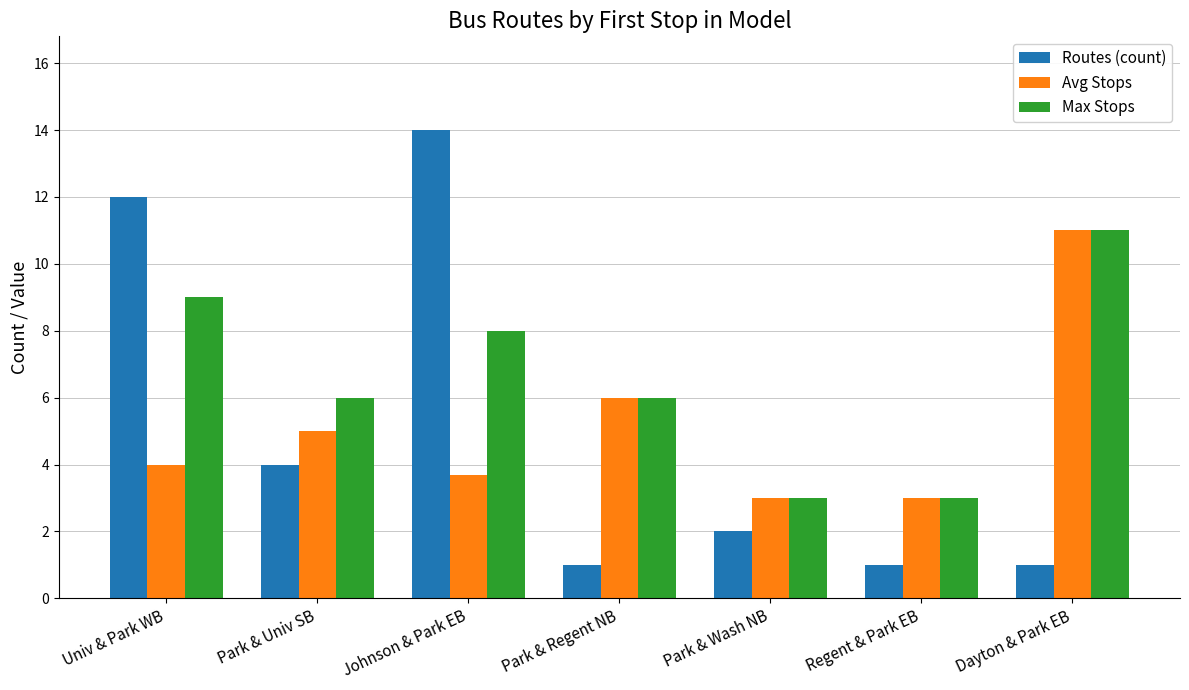

What is the total value across all series at Johnson & Park EB?

25.7